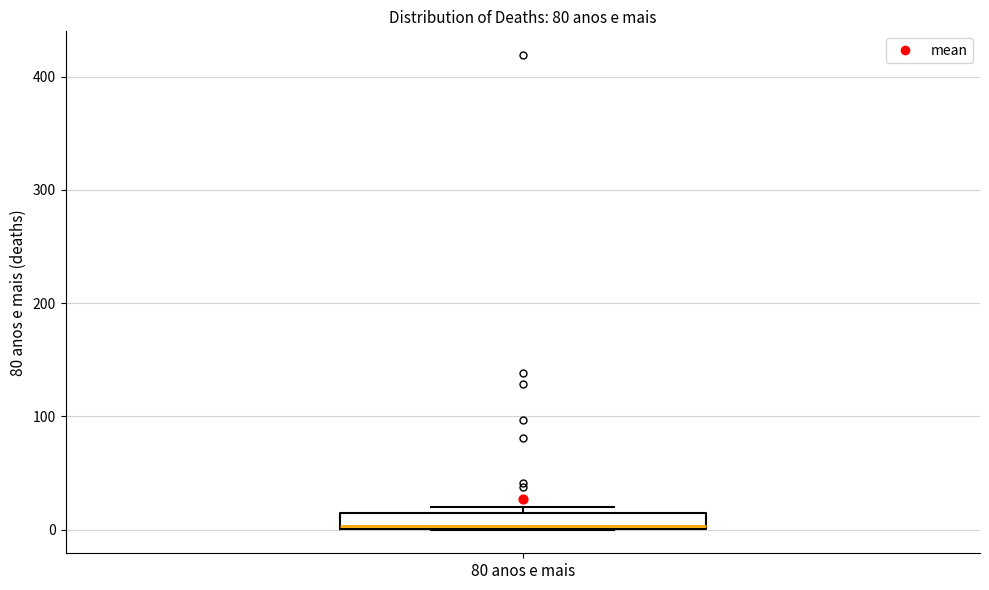

Where is the upper edge of the box for 80 anos e mais on the y-axis? The values are not printed on the chart, so give them approximately, as read against the axis.

20